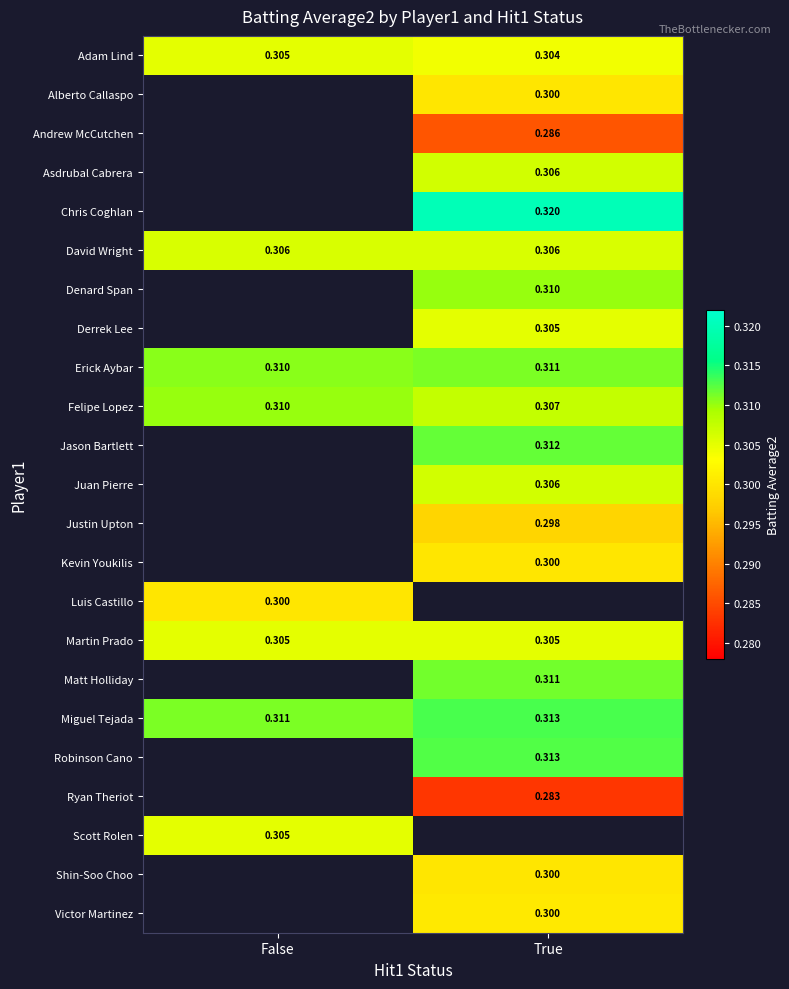

List the labels in order of Miguel Tejada value, smallest first.

False, True